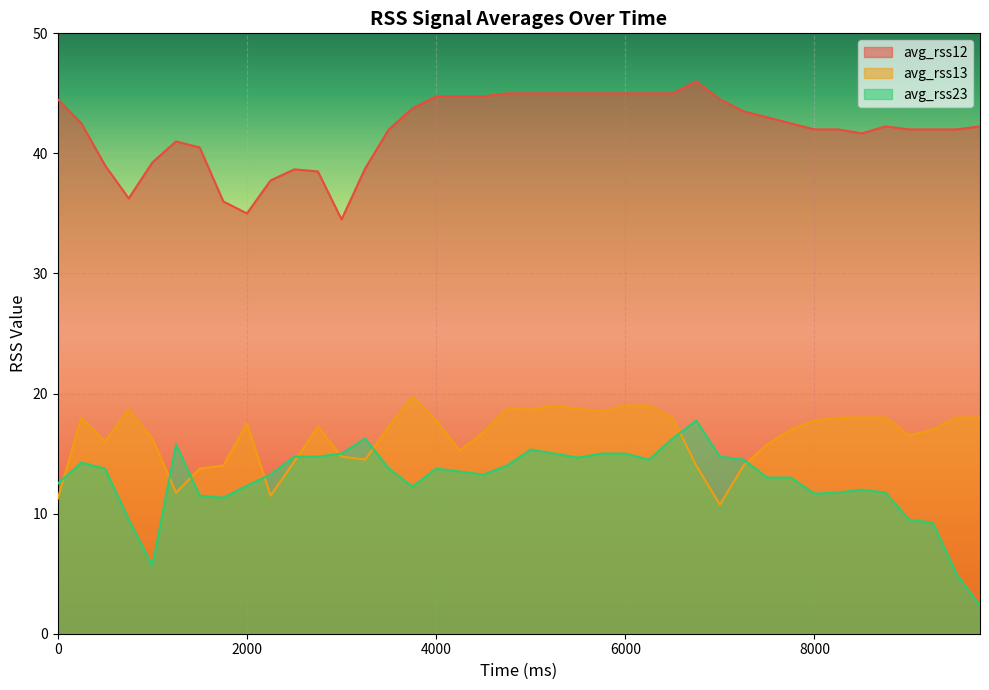

What is the sum of the avg_rss12 values at 1750 and 500?

75.0